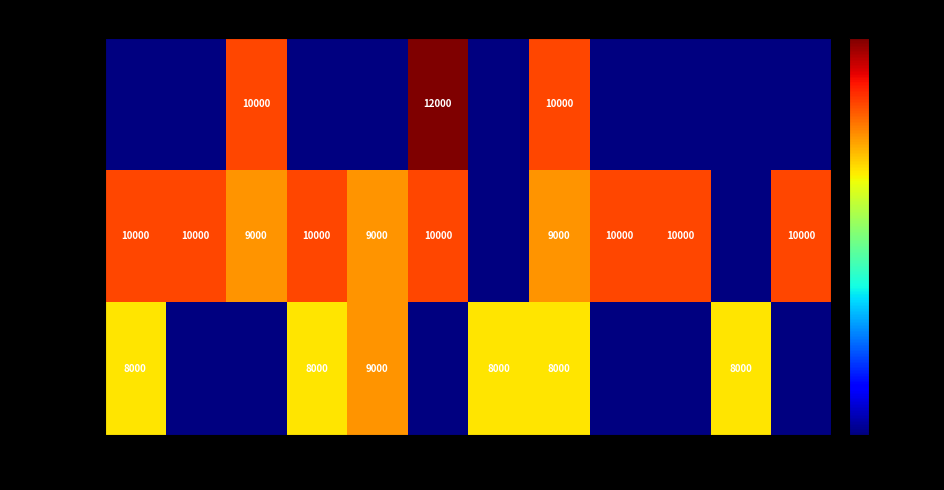

True or false: Primera has a value of 10000 at 56.

True